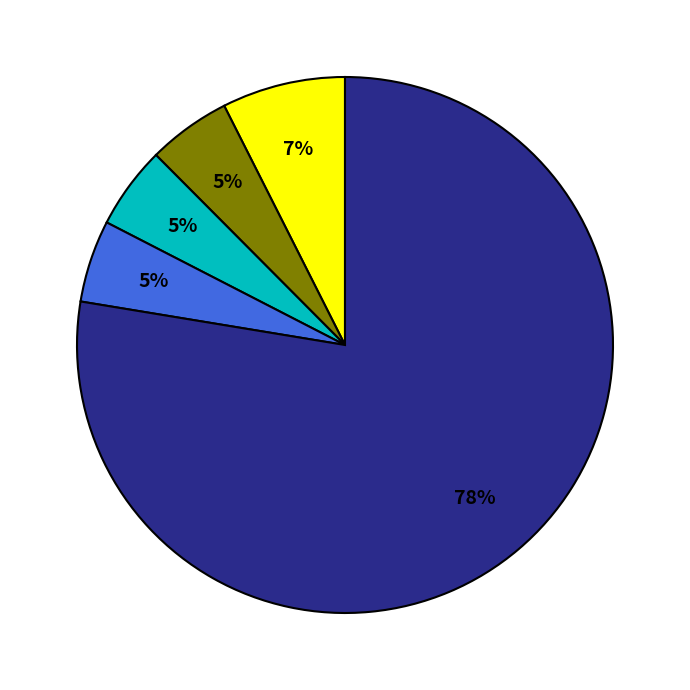

Count the number of slices in the pie.

5